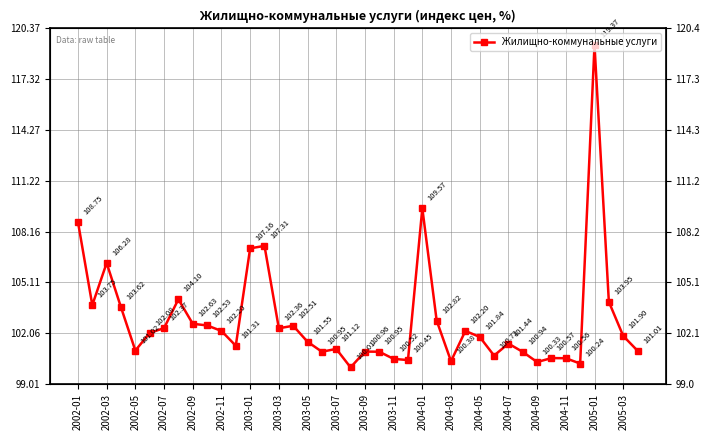

The value at 2002-03 is 60.7. True or false?

False